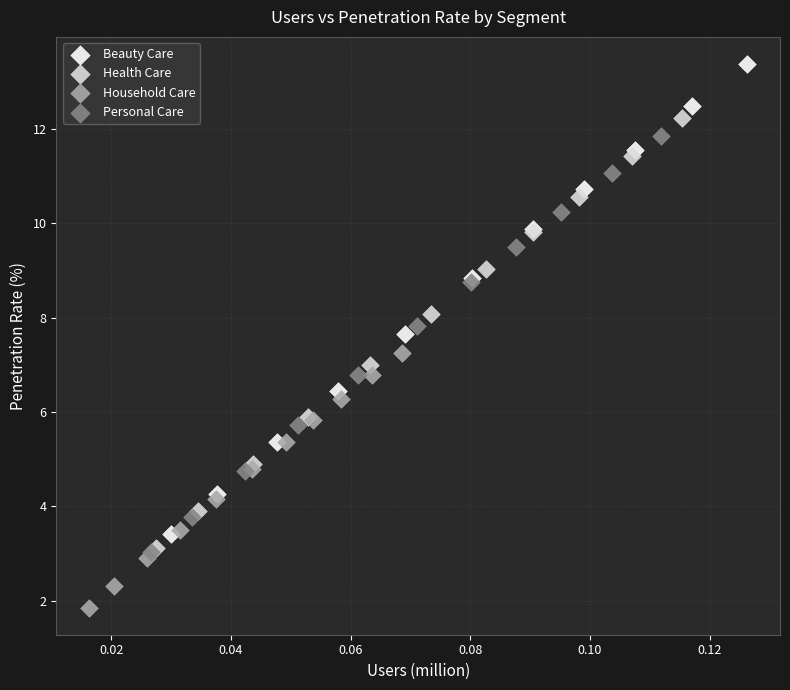

Which series reaches the maximum Y coordinate?

Beauty Care